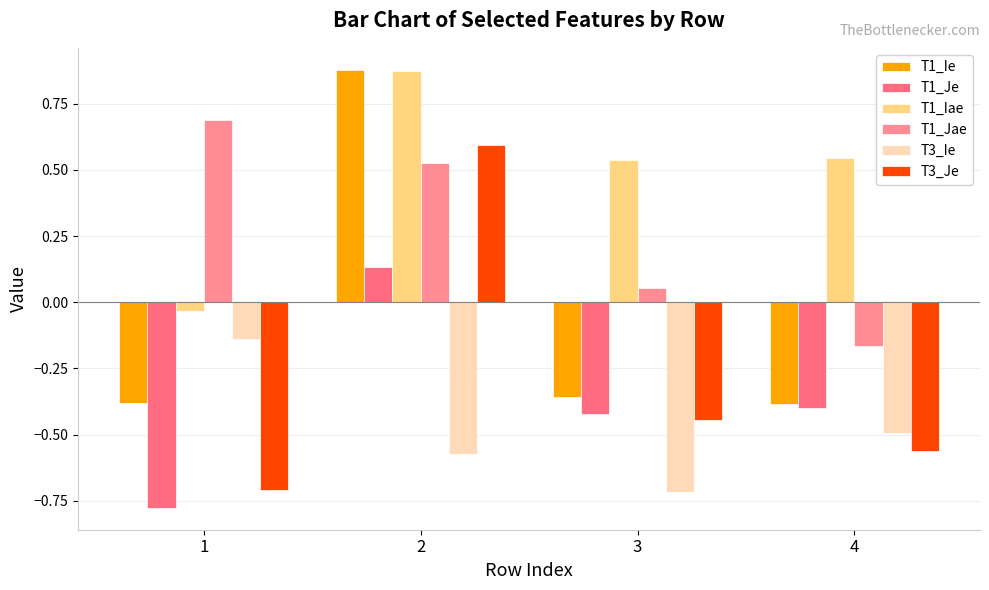

Is it true that T3_Je equals -0.6 at 3?

False